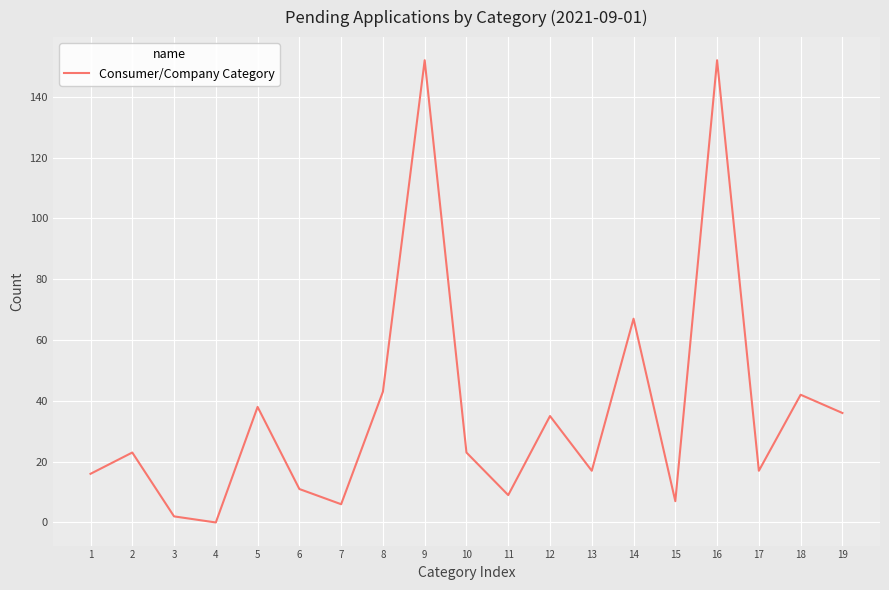

What is the sum of the values at 17 and 15?

24